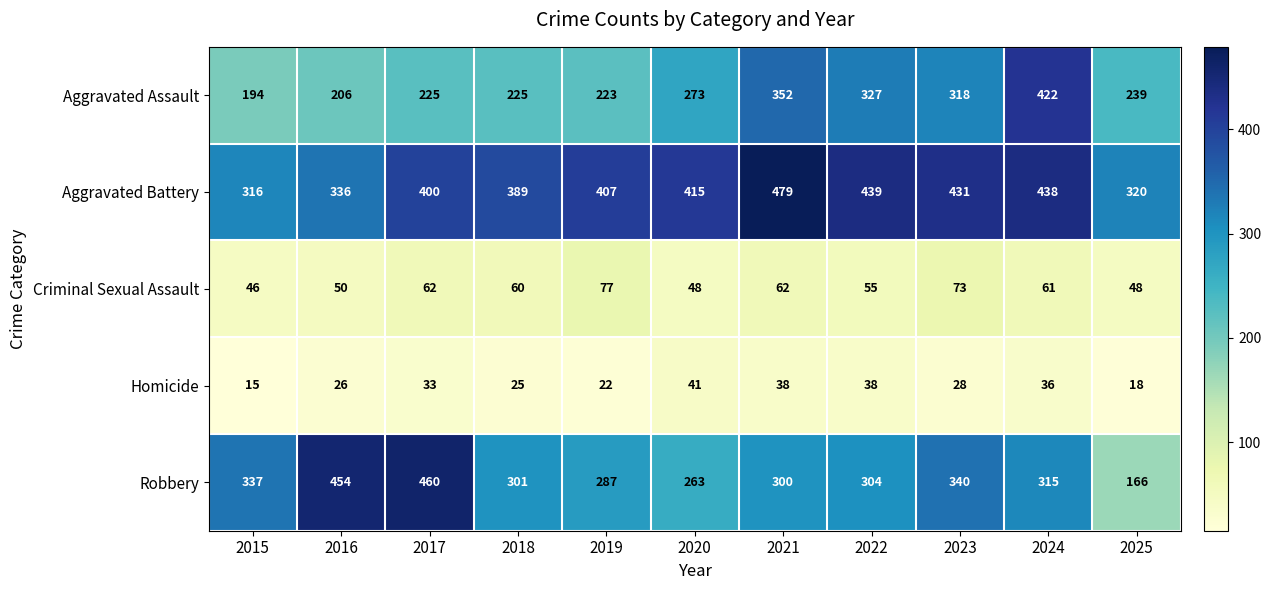

What is the maximum value shown in the chart?

479